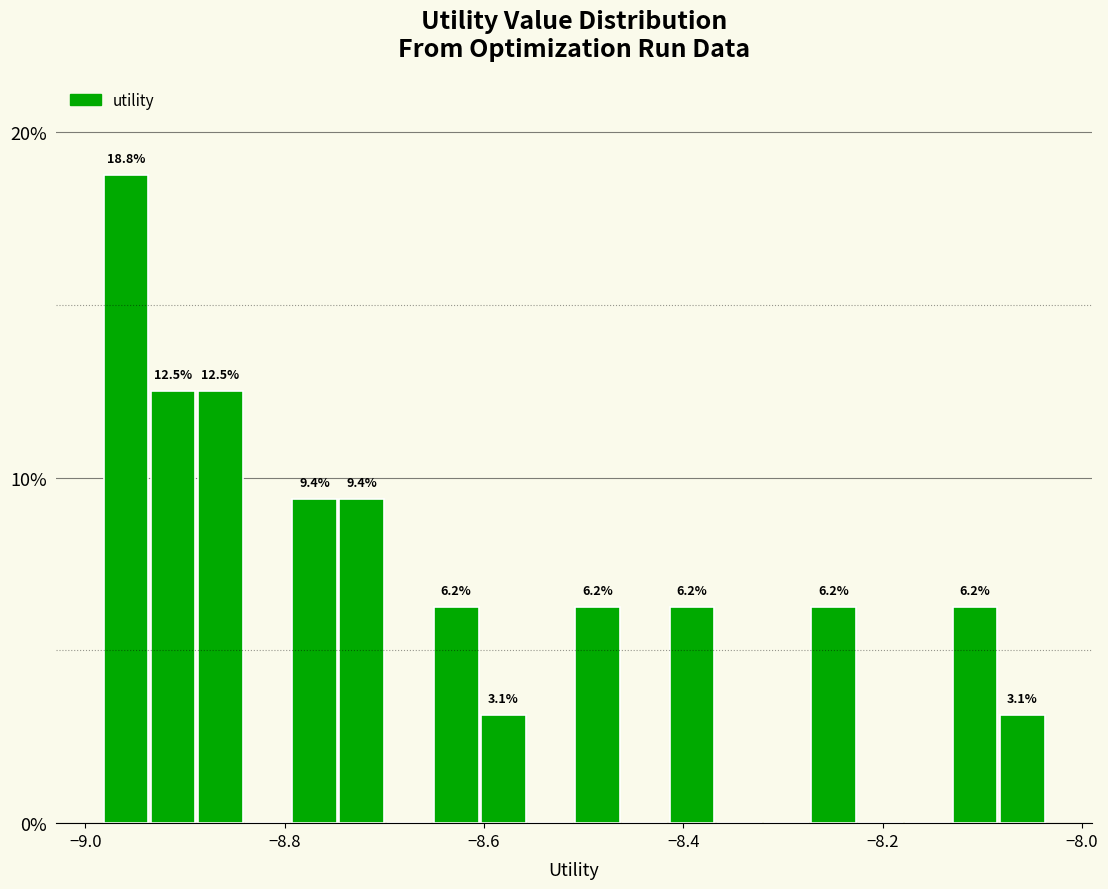

Read against the x-axis, roughly where is the centre of the tallest bar?

-8.96